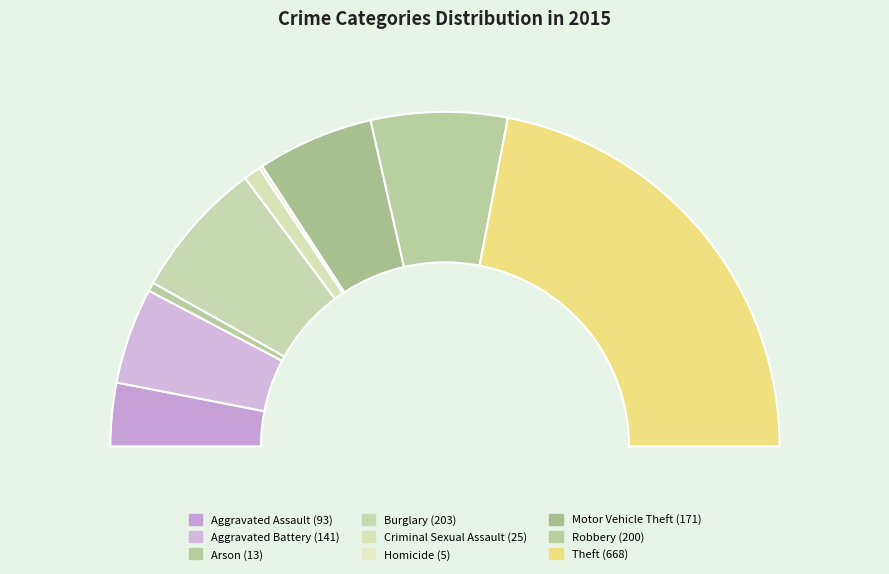

How many slices are in this pie chart?

9